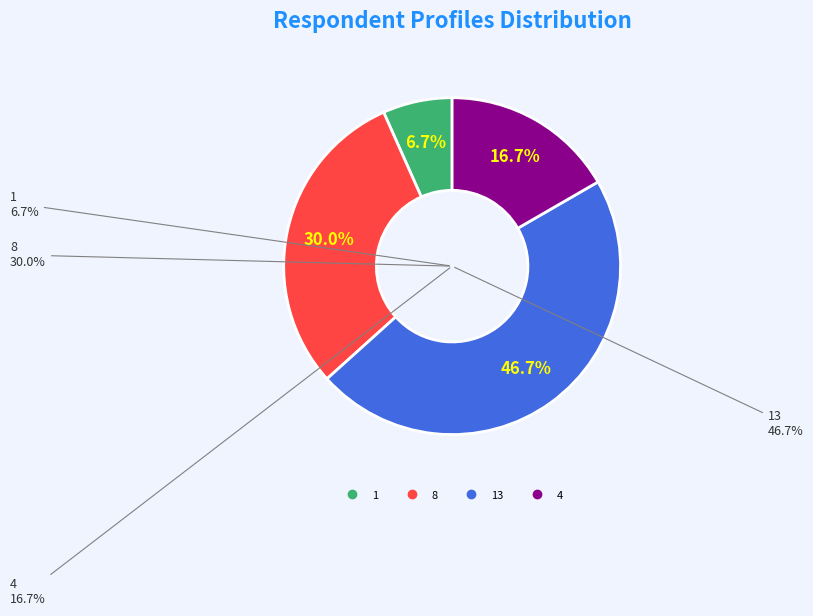

How many segments does this pie chart have?

4